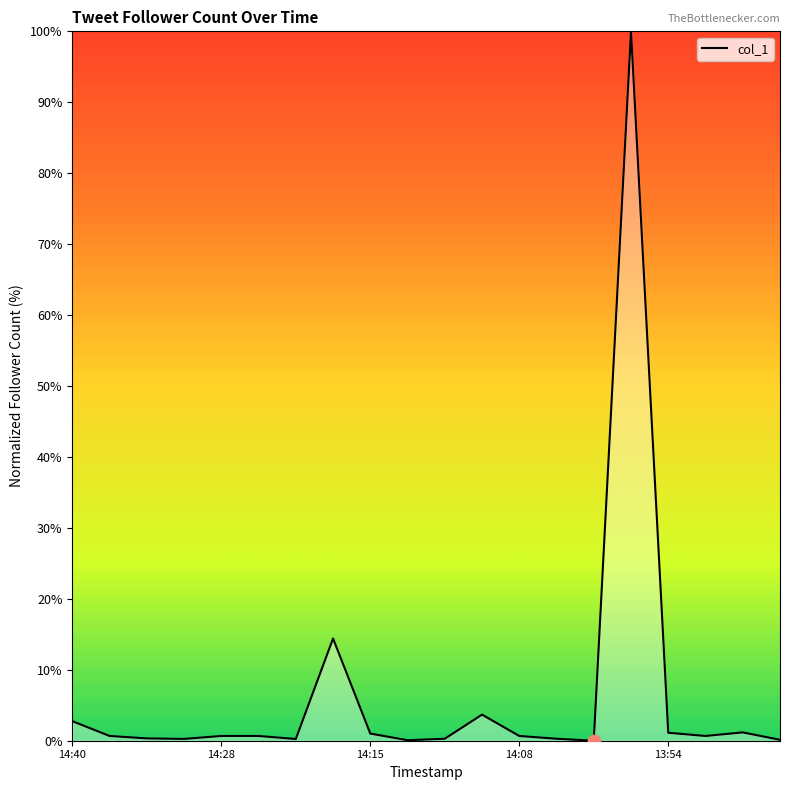

What is the difference between the maximum and minimum values?

100.0